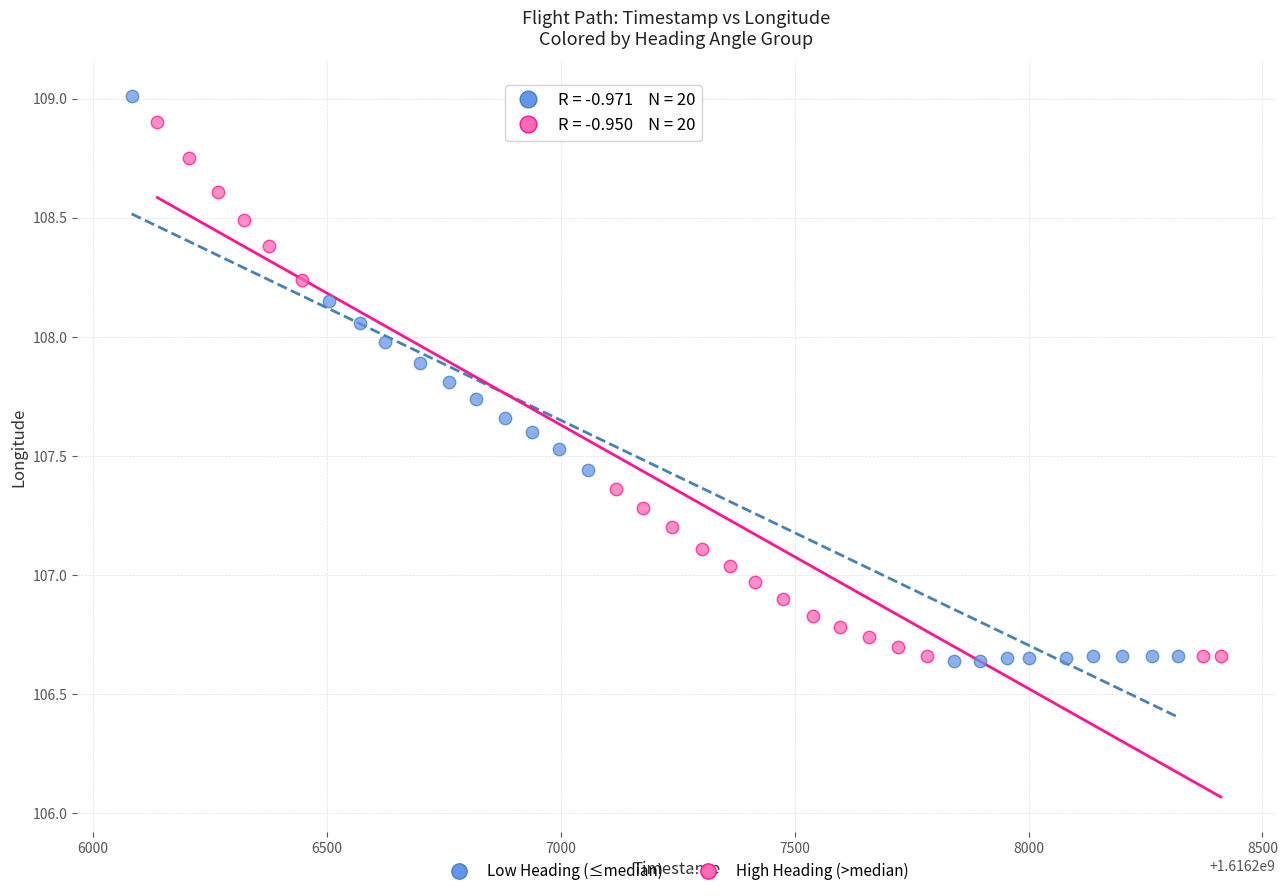

Which series has the largest Y range (max minus min)?

Low Heading (≤median)